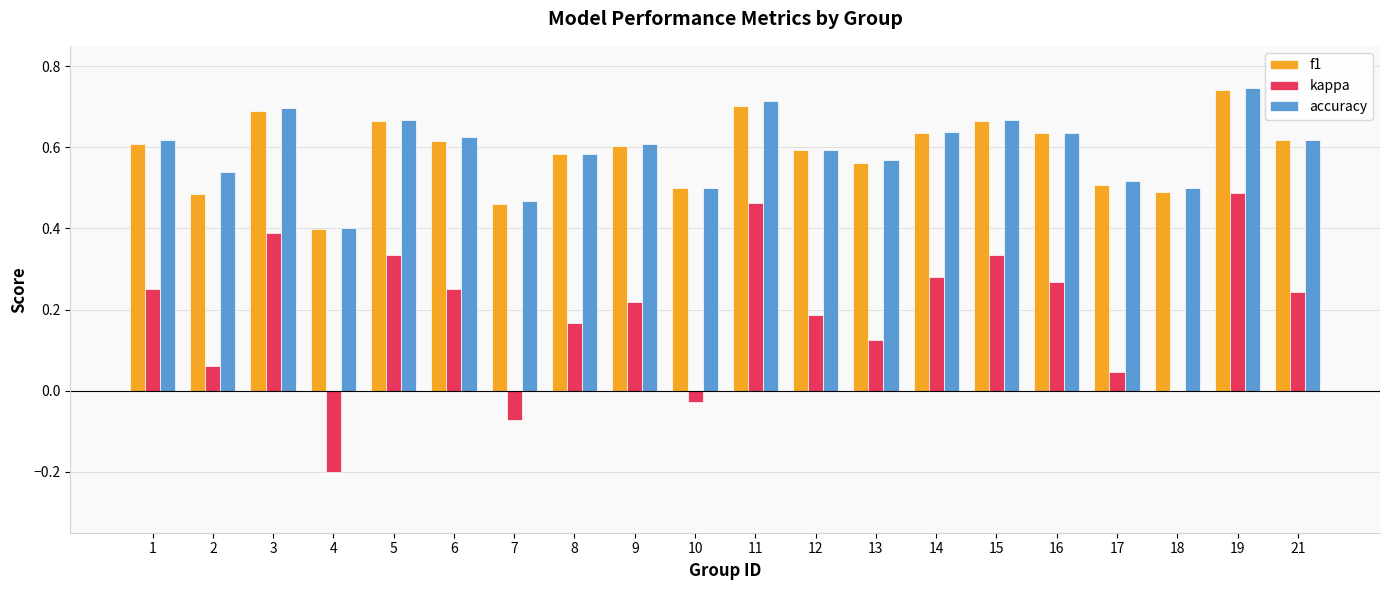

What is the total value across all series at 19?

2.0